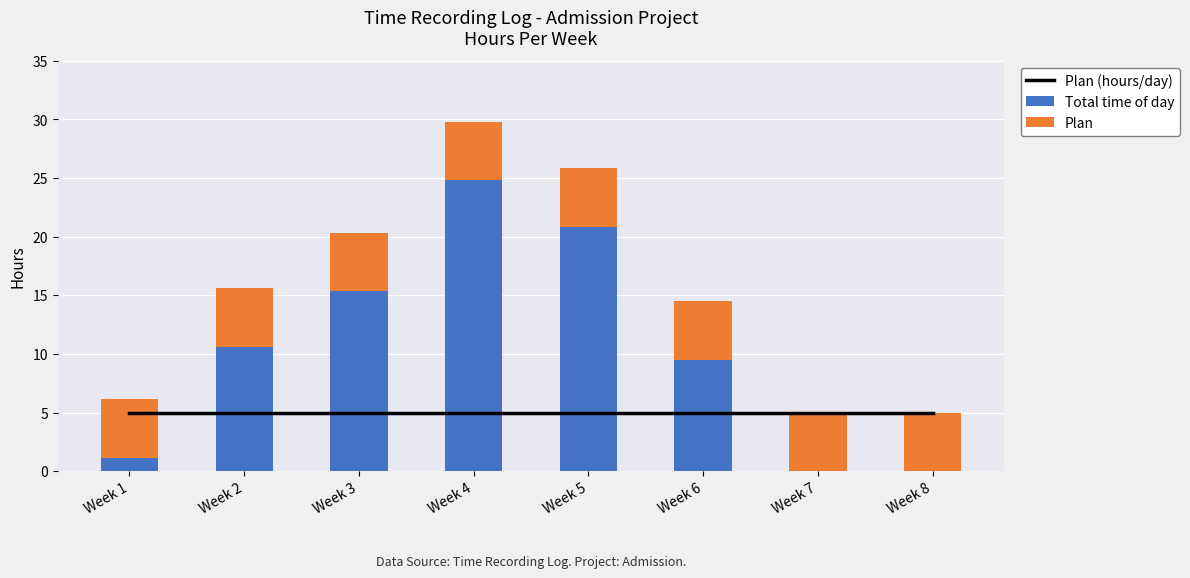

Rank the categories by Plan (hours/day) value from highest to lowest.

Week 1, Week 2, Week 3, Week 4, Week 5, Week 6, Week 7, Week 8